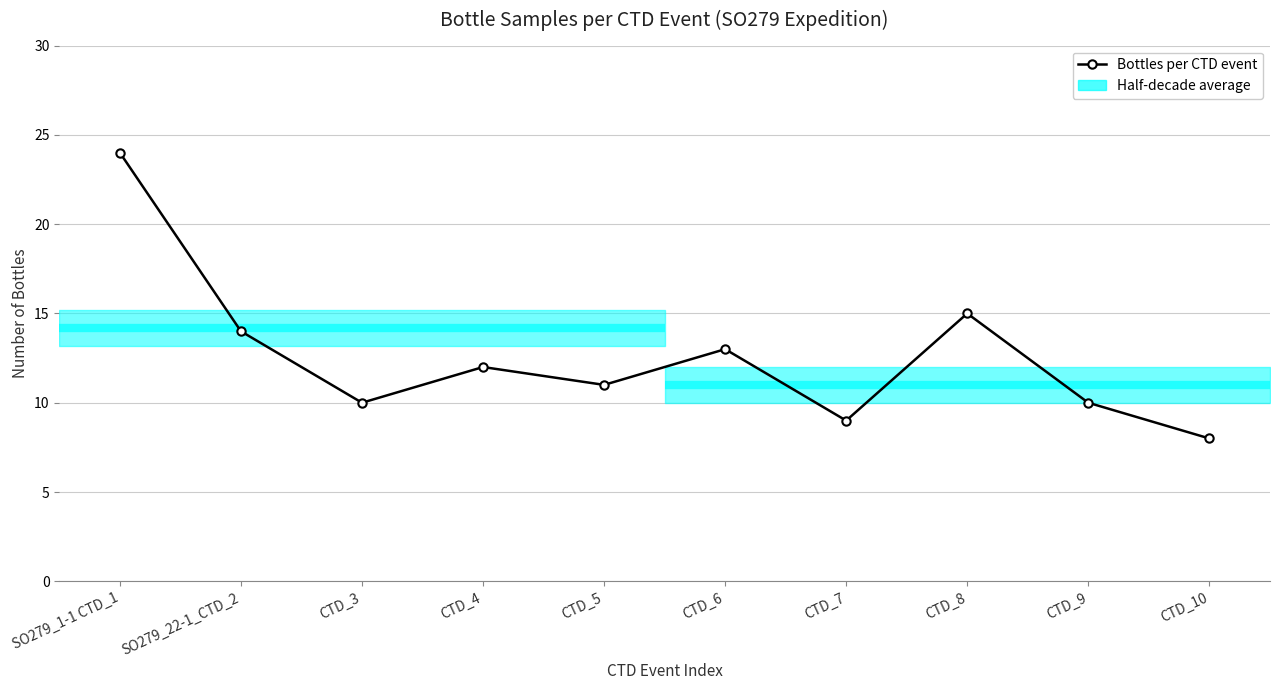

Rank the categories by value from lowest to highest.

CTD_10, CTD_7, CTD_3, CTD_9, CTD_5, CTD_4, CTD_6, SO279_22-1_CTD_2, CTD_8, SO279_1-1 CTD_1